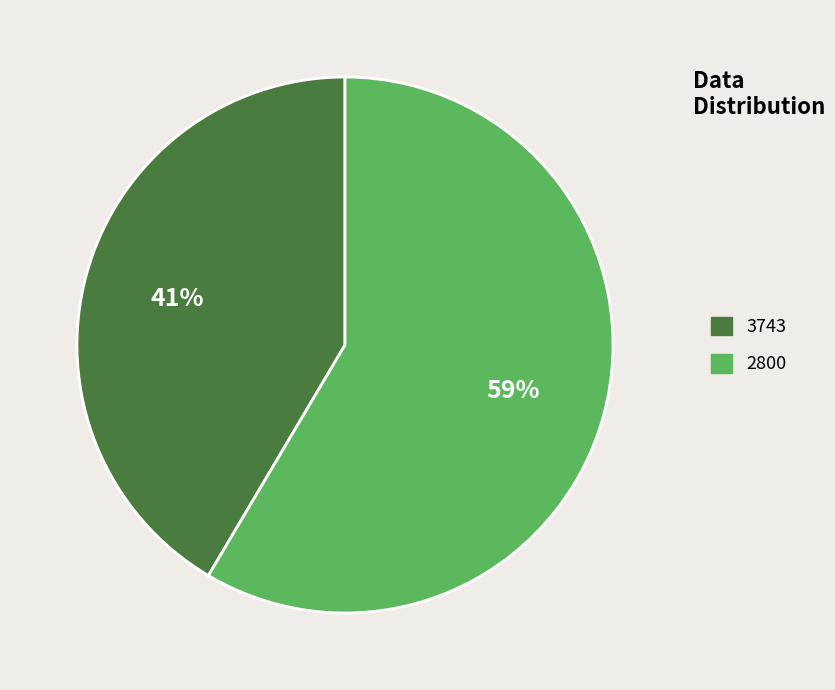

Does any single category account for the majority?

Yes